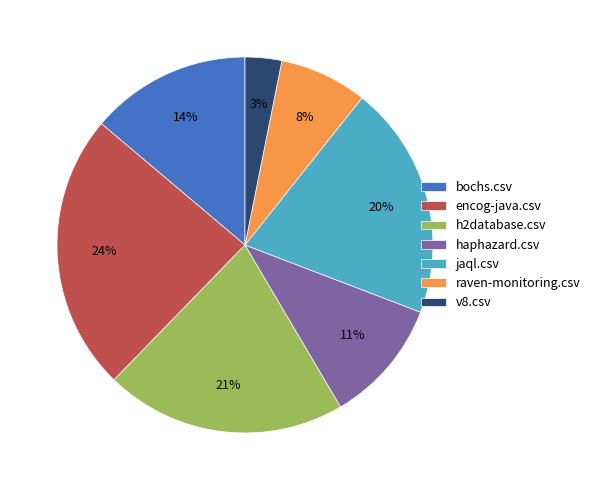

Does v8.csv account for over 50% of the chart?

No